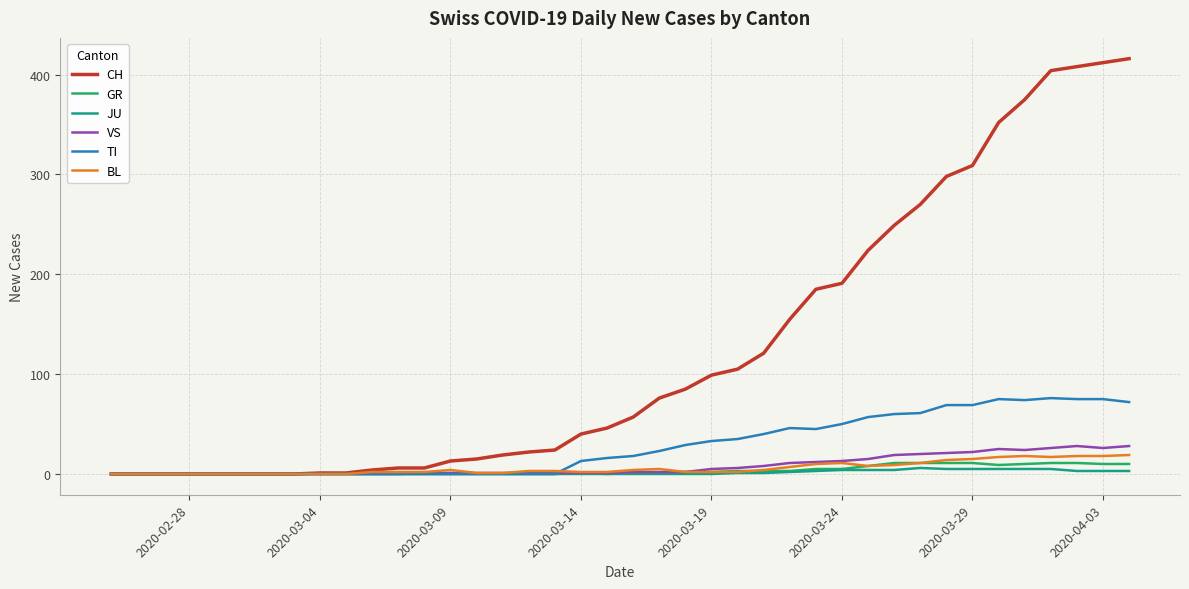

Which series has the widest spread of values?

CH